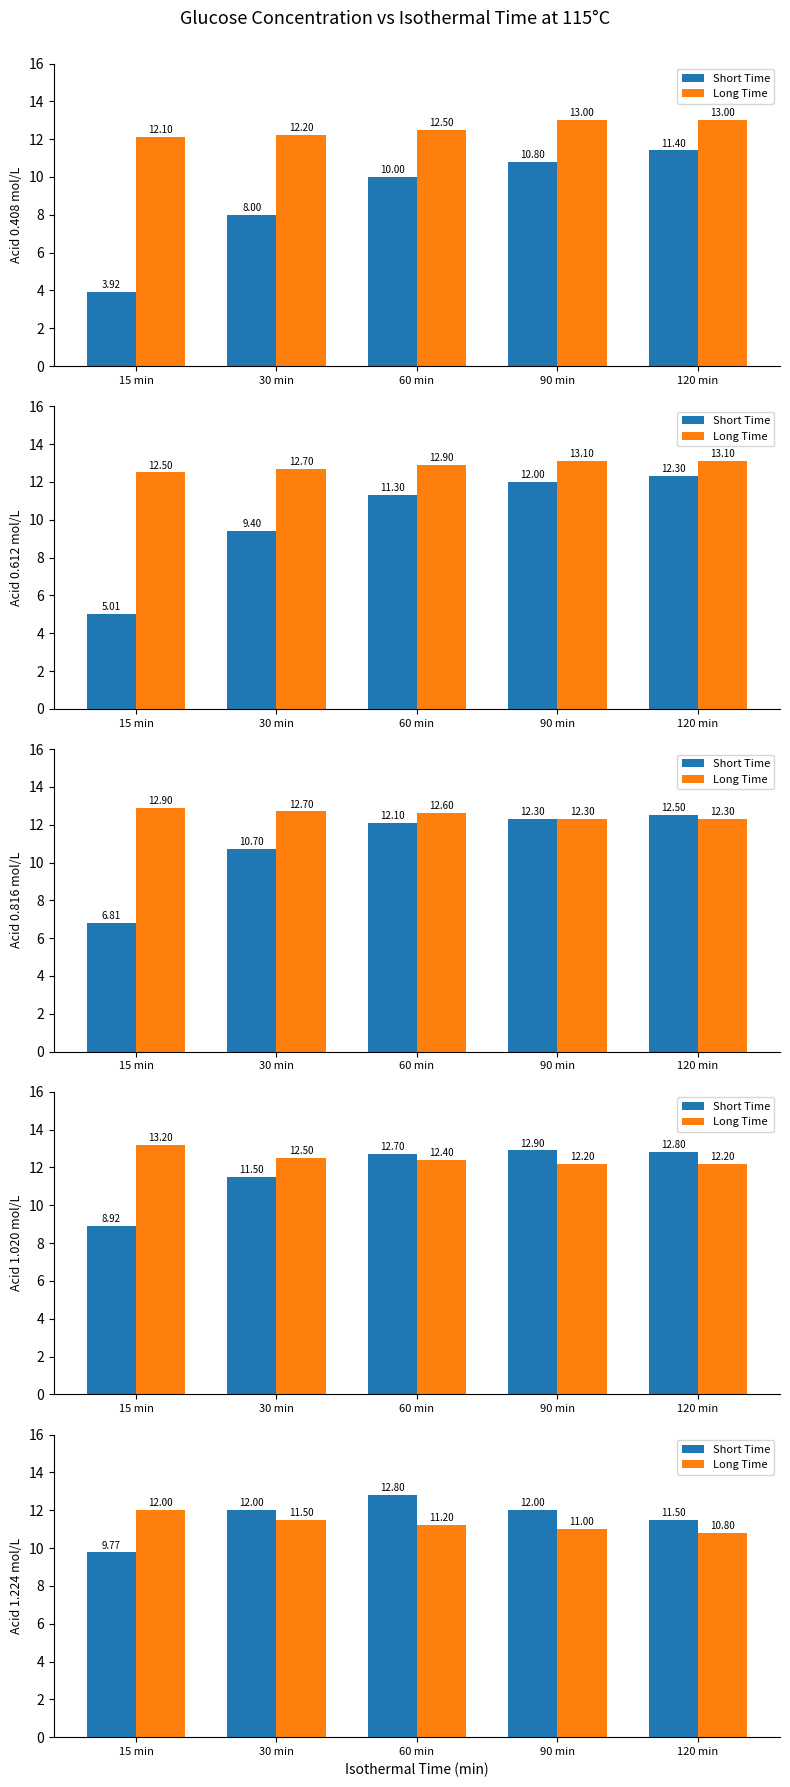

The Long Time series shows 4.4 at 30 min. True or false?

False